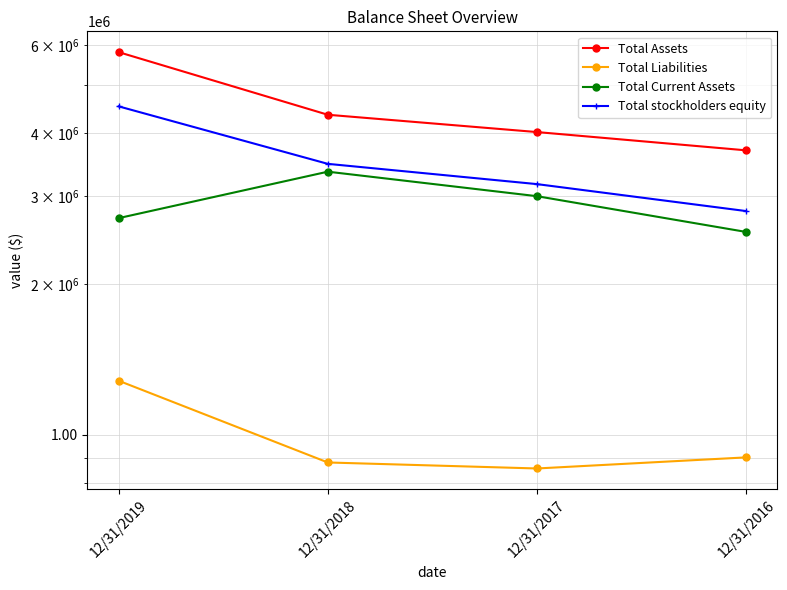

What is the value of the Total Current Assets point at the 1st from the left?

2708841